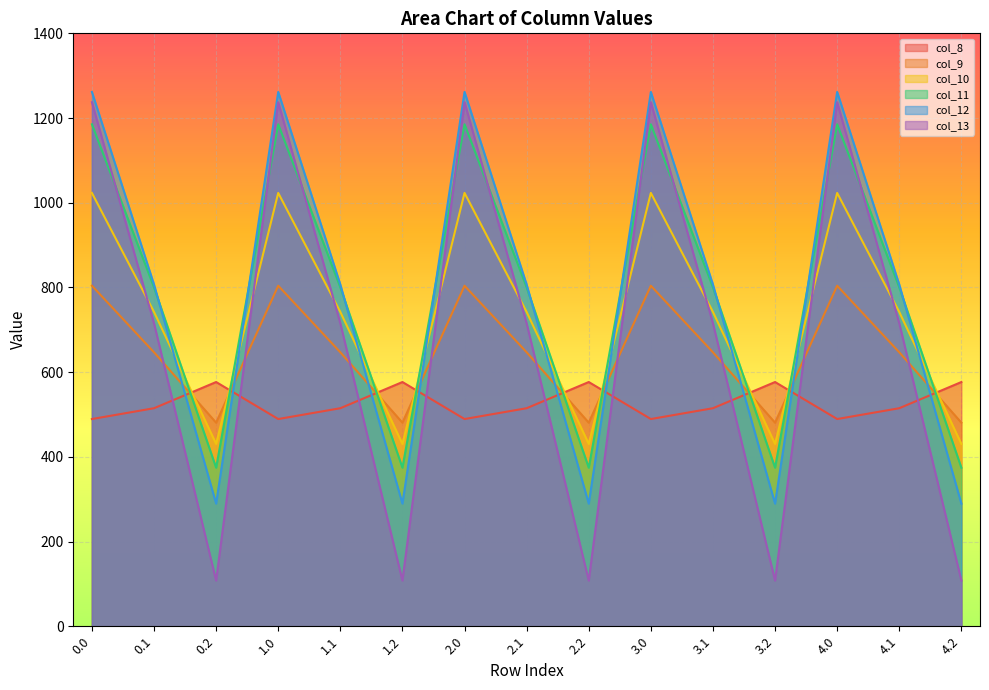

How many data points in col_9 are less than 646?

5